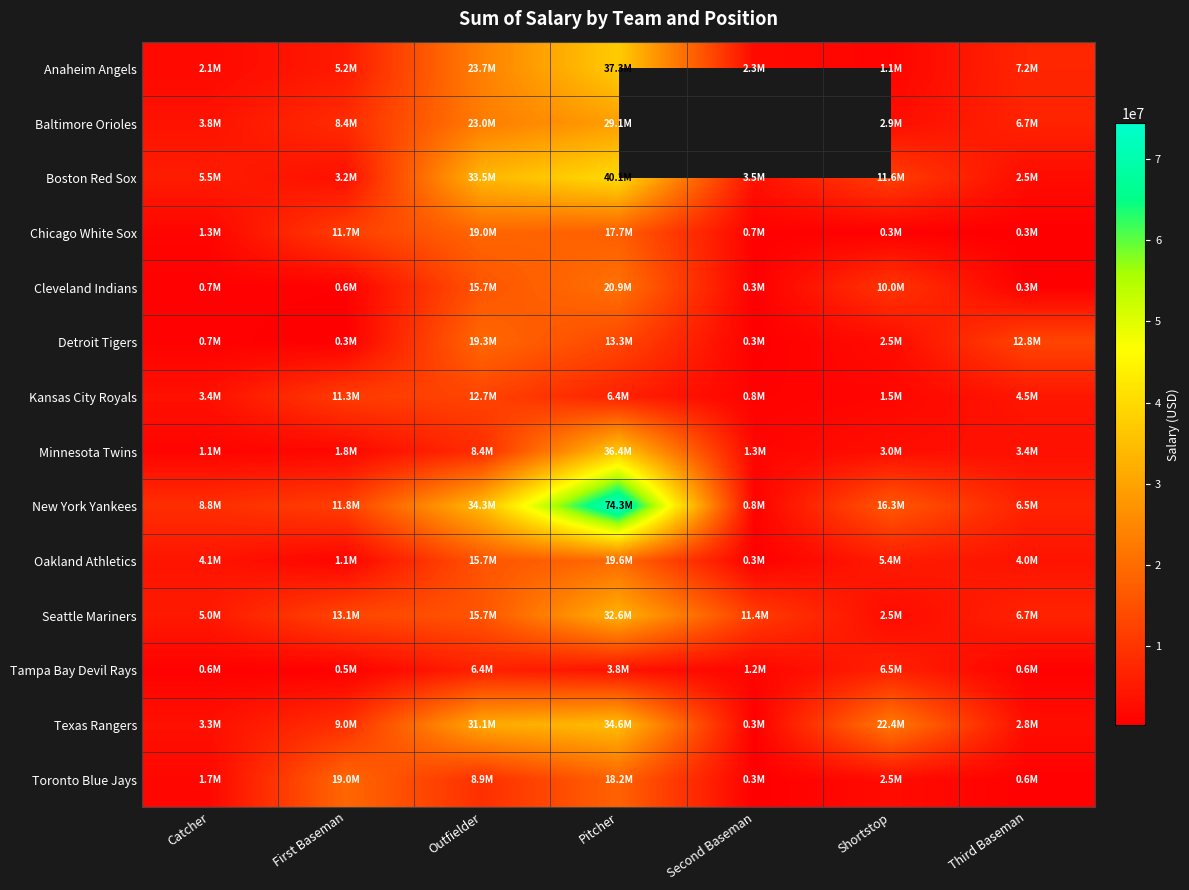

How many values in the Boston Red Sox series are below 5505000?

3